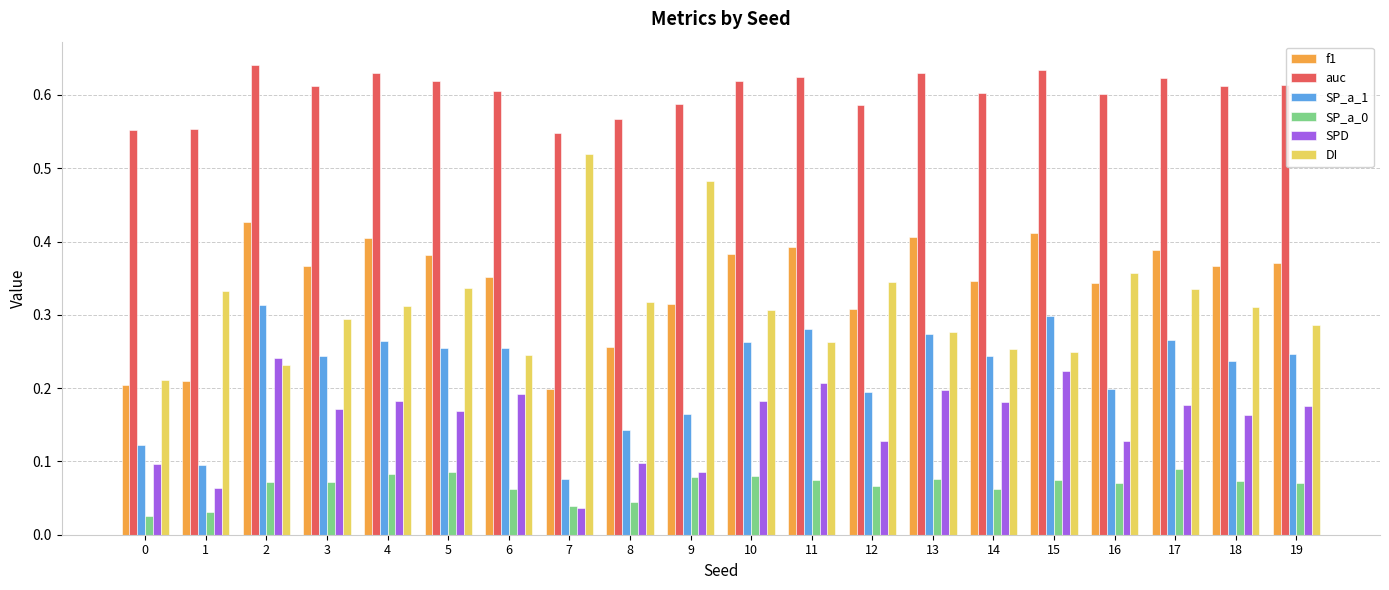

Is it true that DI equals 0.2 at 6?

True